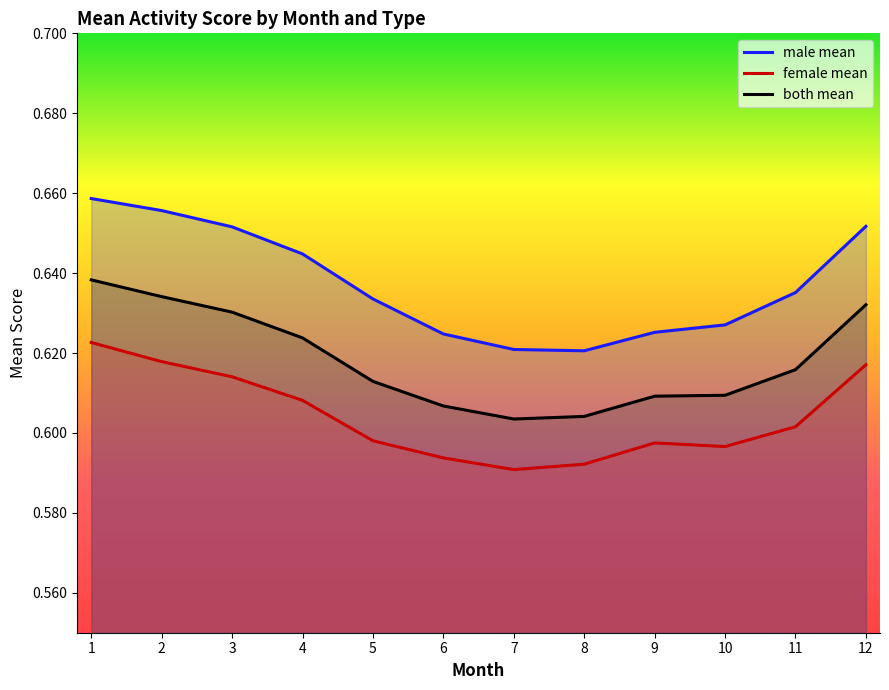

How many interior local valleys does the female mean series have?

2